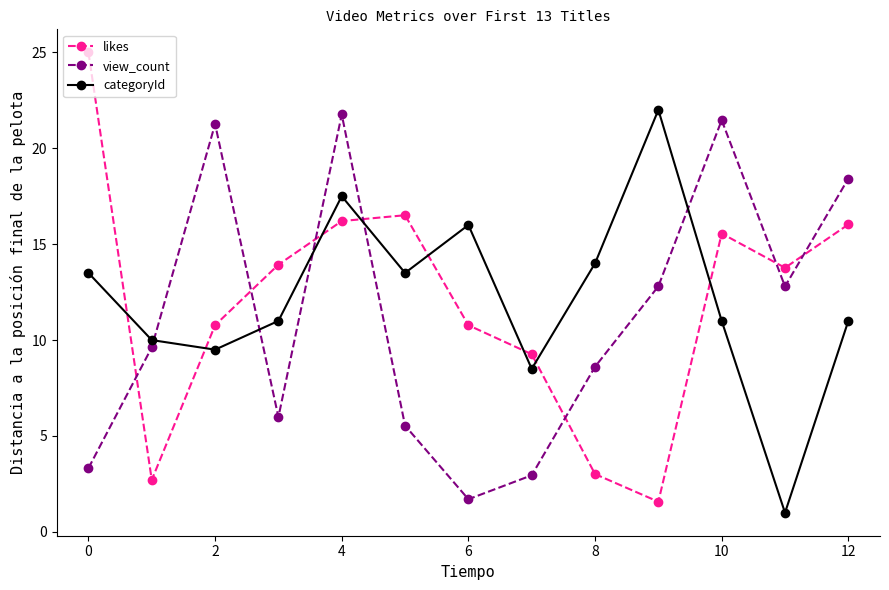

Which series has the largest total across all categories?

categoryId